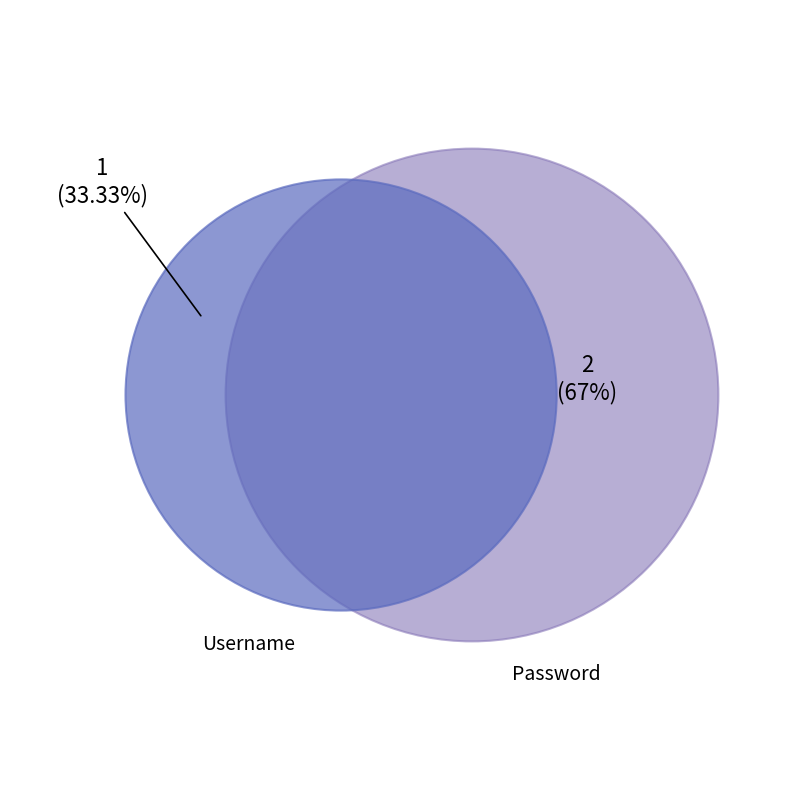

What is the ratio of the value at Username to the value at Password?

0.5